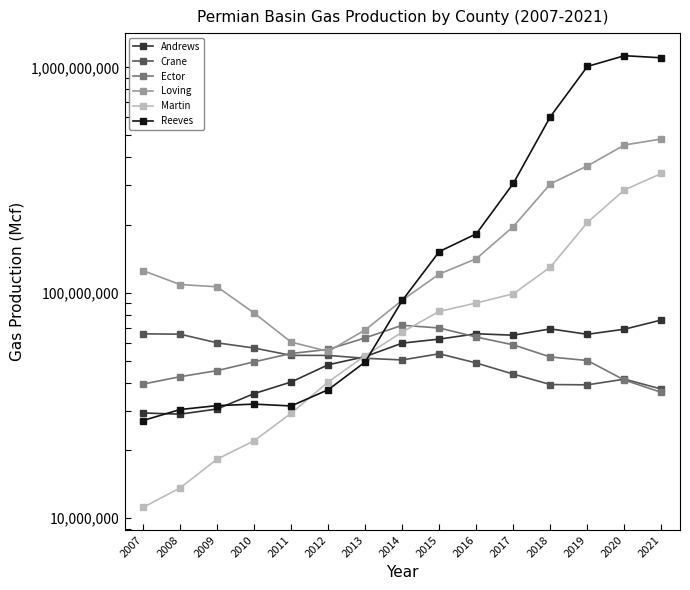

Which series has the largest range (max minus min)?

Reeves